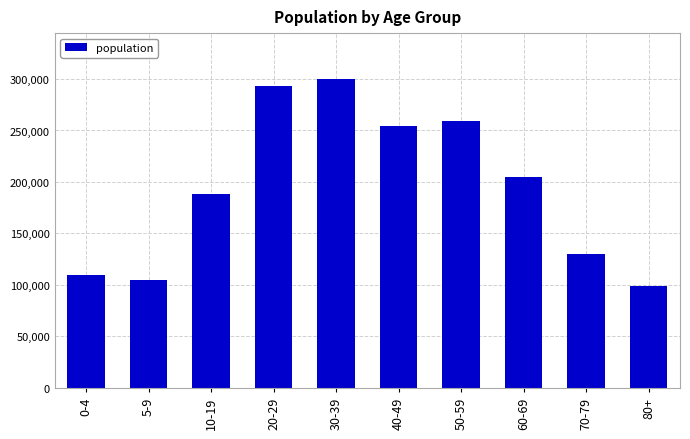

What is the ratio of the value at 0-4 to the value at 10-19?

0.6